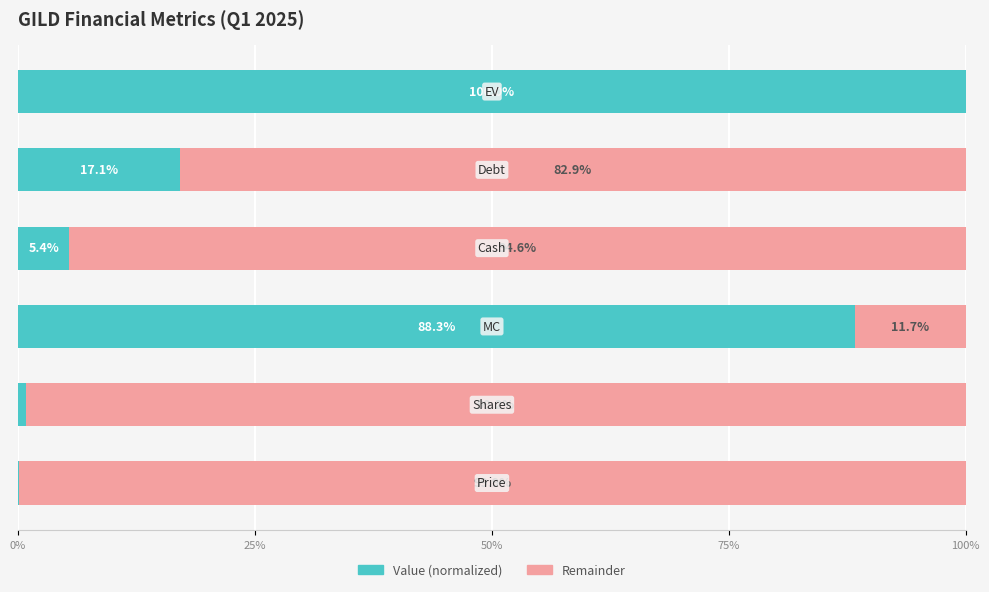

What is the maximum value for Value (normalized)?

100.0